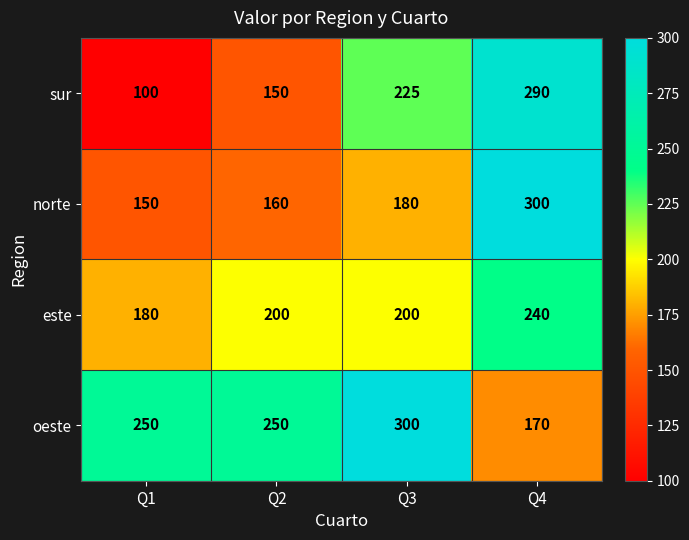

The value of sur at Q1 is 173. True or false?

False